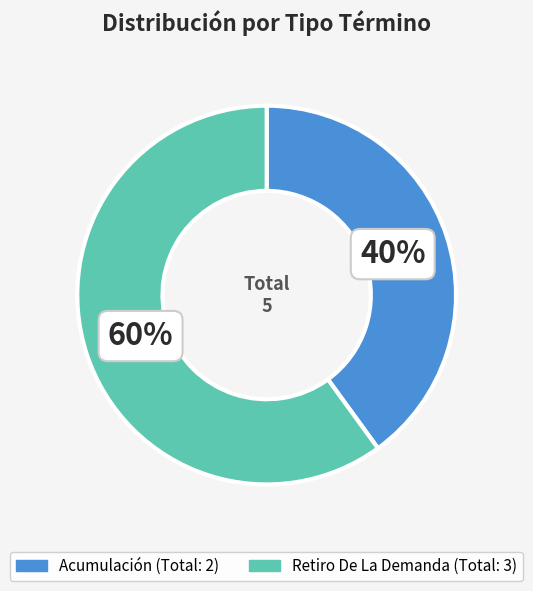

Which category has the smallest portion of the pie?

Acumulación